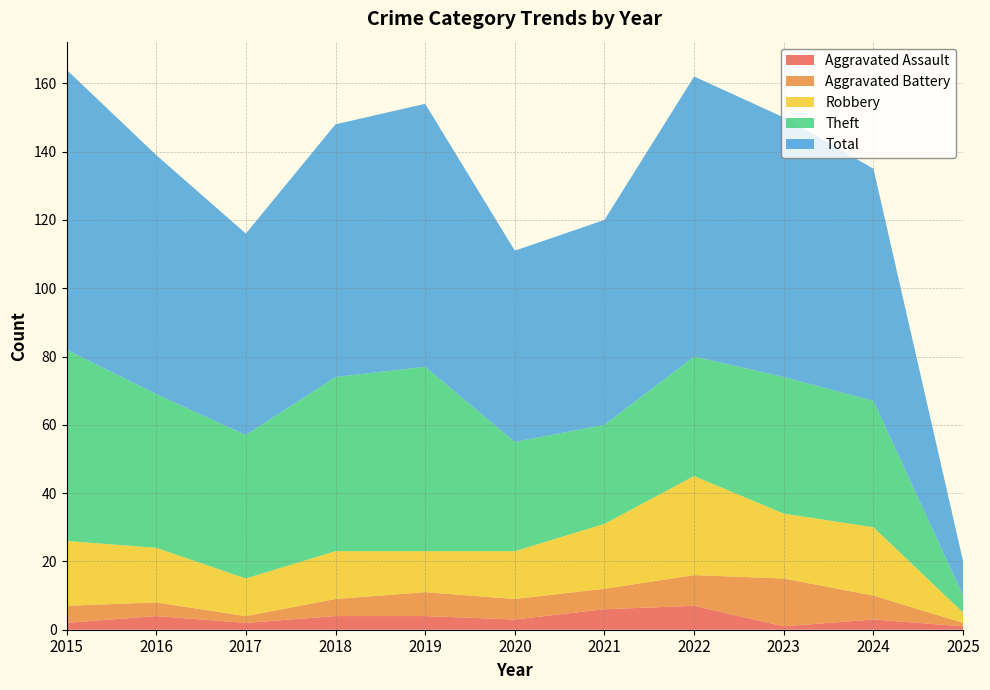

Reading left to right, extract all data points from this chart.

Aggravated Assault: 2015=2	2016=4	2017=2	2018=4	2019=4	2020=3	2021=6	2022=7	2023=1	2024=3	2025=1
Aggravated Battery: 2015=5	2016=4	2017=2	2018=5	2019=7	2020=6	2021=6	2022=9	2023=14	2024=7	2025=1
Robbery: 2015=19	2016=16	2017=11	2018=14	2019=12	2020=14	2021=19	2022=29	2023=19	2024=20	2025=3
Theft: 2015=56	2016=45	2017=42	2018=51	2019=54	2020=32	2021=29	2022=35	2023=40	2024=37	2025=5
Total: 2015=82	2016=70	2017=59	2018=74	2019=77	2020=56	2021=60	2022=82	2023=76	2024=68	2025=10